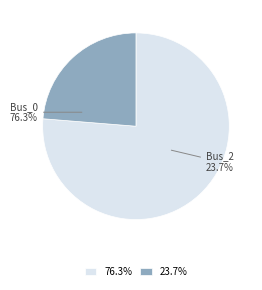

The Bus_2 slice represents 24% of the pie. True or false?

True